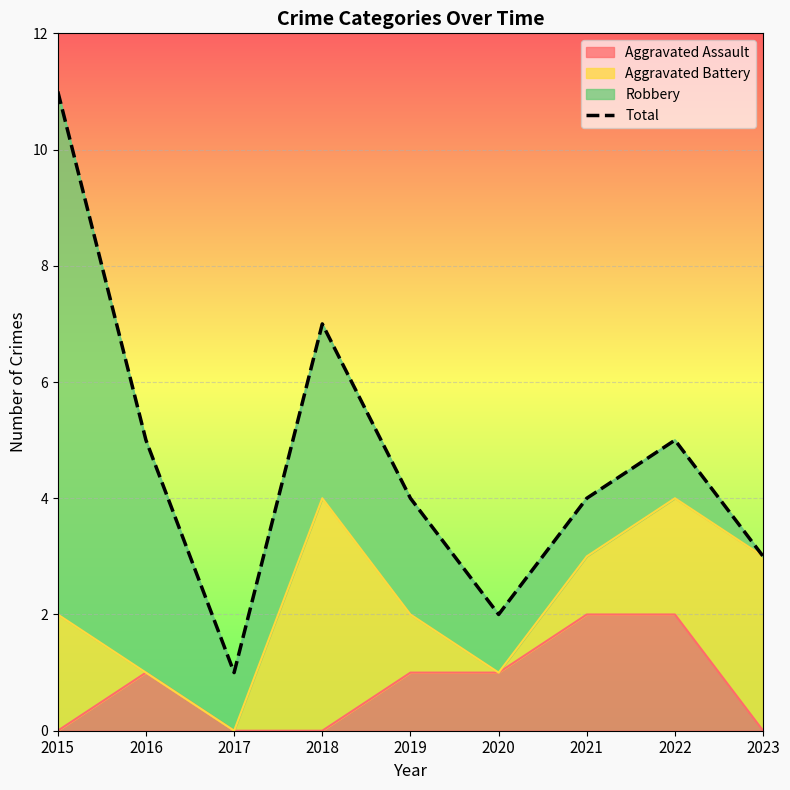

Is it true that the value at 2019 is 4?

True